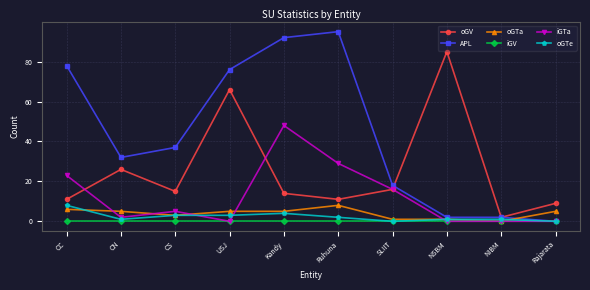

What is the total value across all series at CC?

126